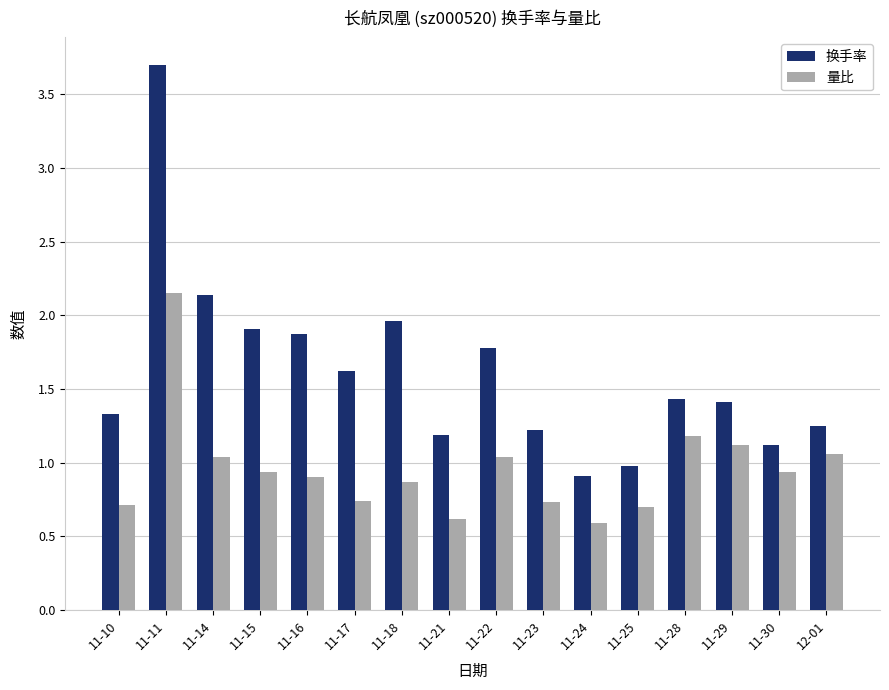

Are the bars grouped side by side (vs. stacked)?

Yes